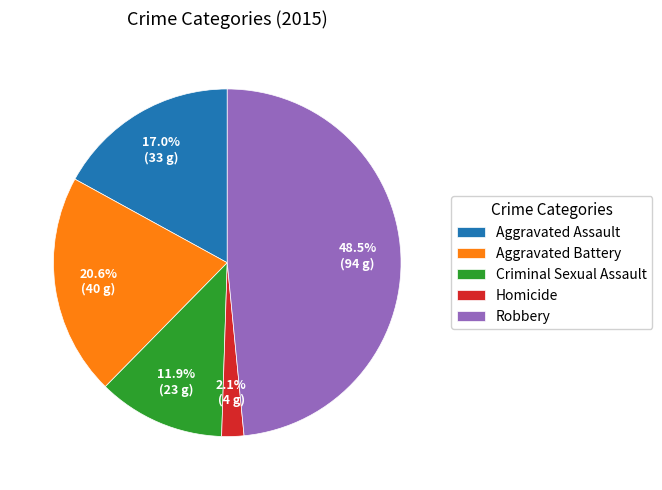

Between Robbery and Aggravated Battery, which is larger?

Robbery